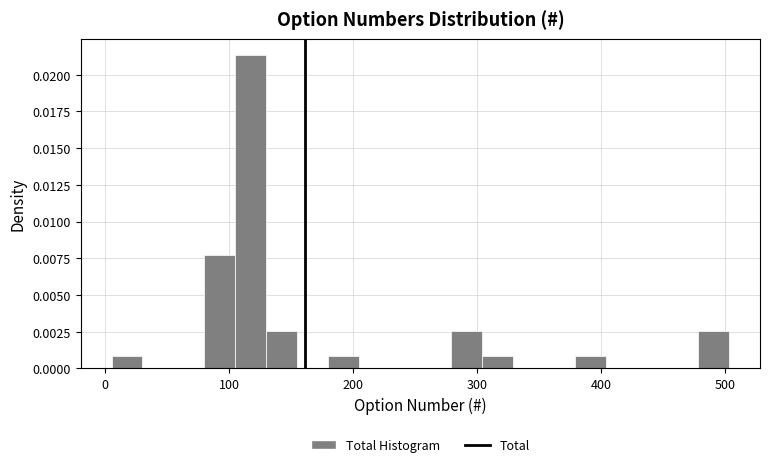

Read against the x-axis, roughly where is the centre of the tallest bar?

120